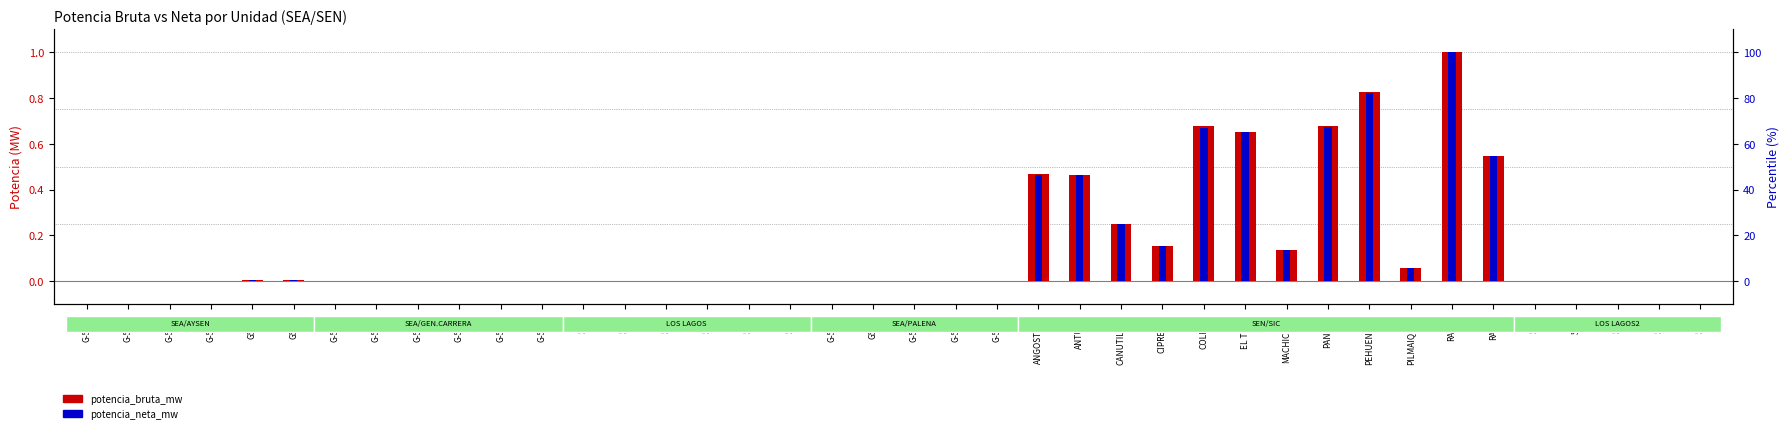

How many data points does each series have?

40